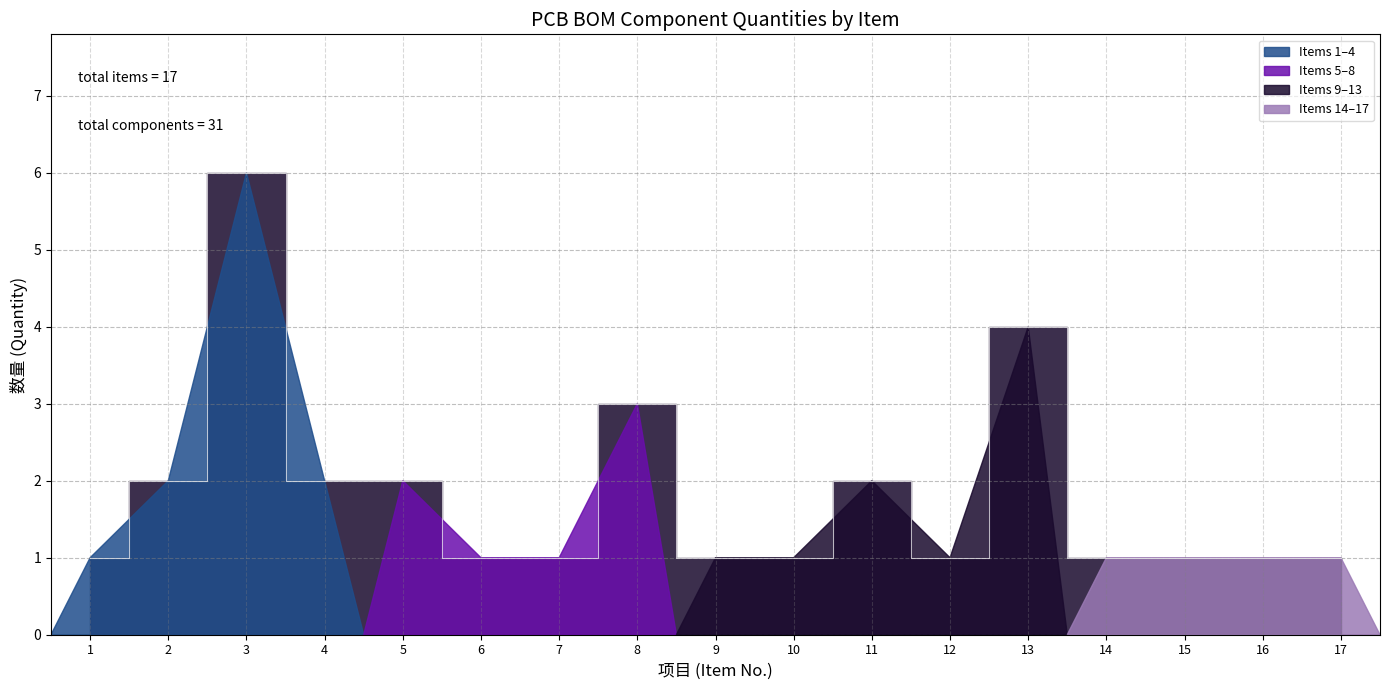

How many interior local valleys (lower than both neighbors) does the data have?

1